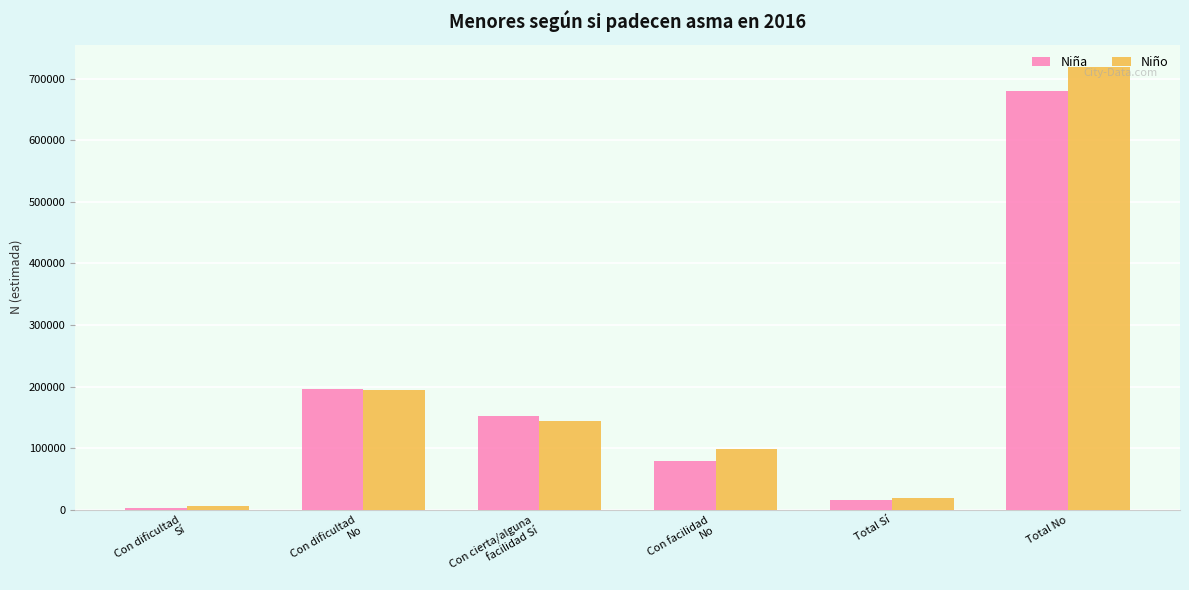

Which series has the widest spread of values?

Niño